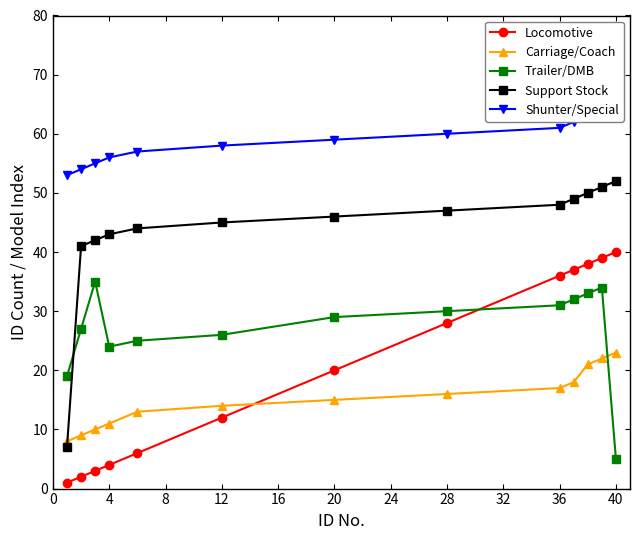

How many times do Support Stock and Trailer/DMB cross each other?

1